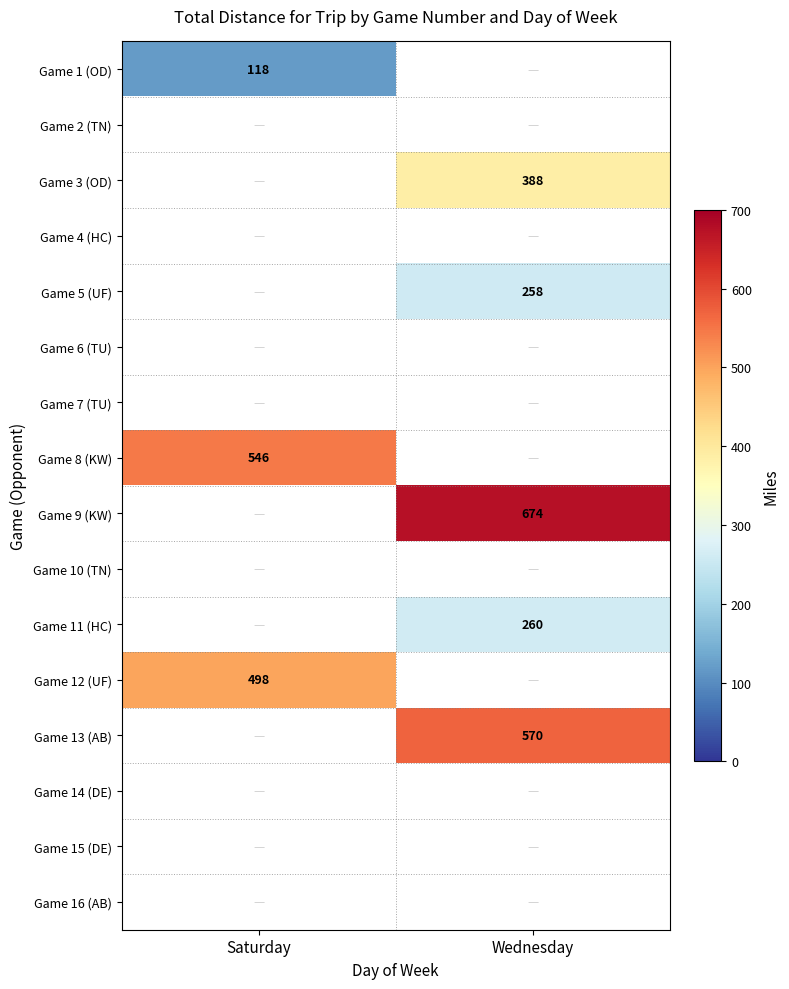

Is it true that Game 5 (UF) equals 175 at Wednesday?

False